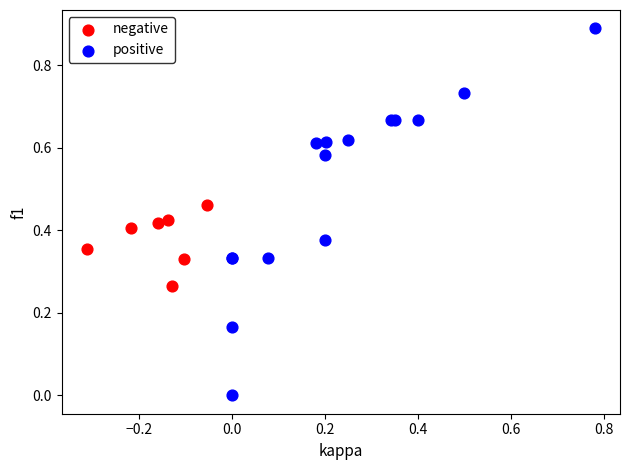

Which series has the largest Y range (max minus min)?

positive